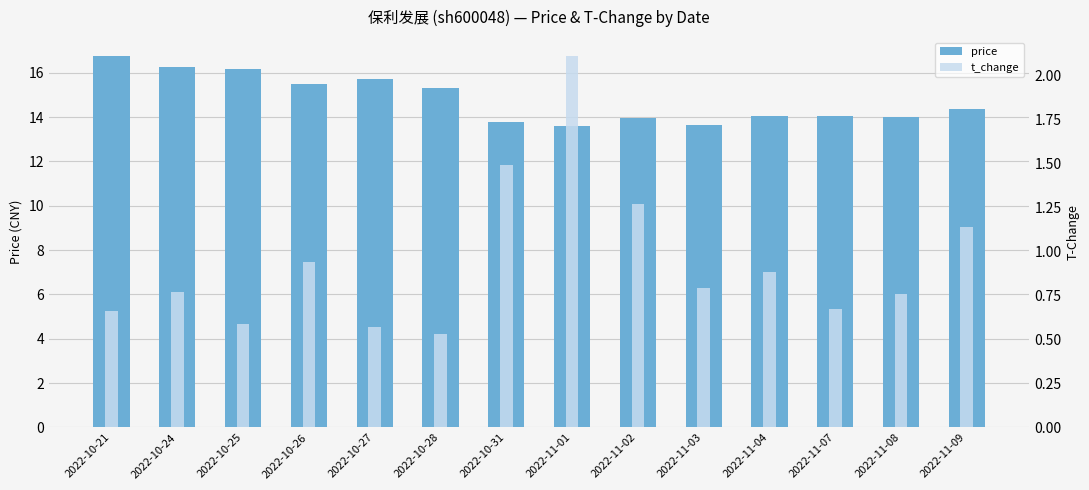

The price series shows 5.4 at 2022-10-27. True or false?

False